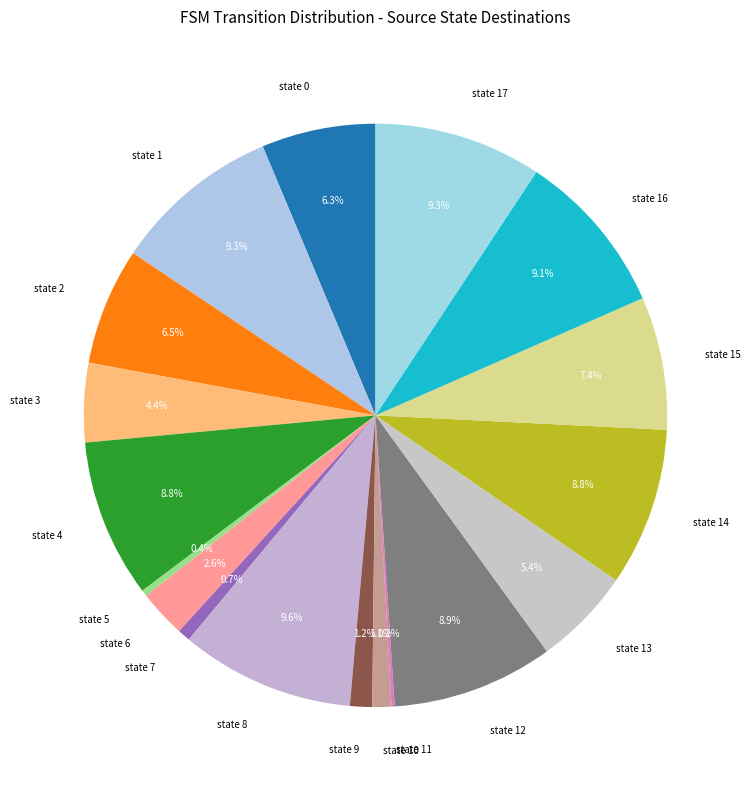

Is there any slice that represents more than half of the pie?

No